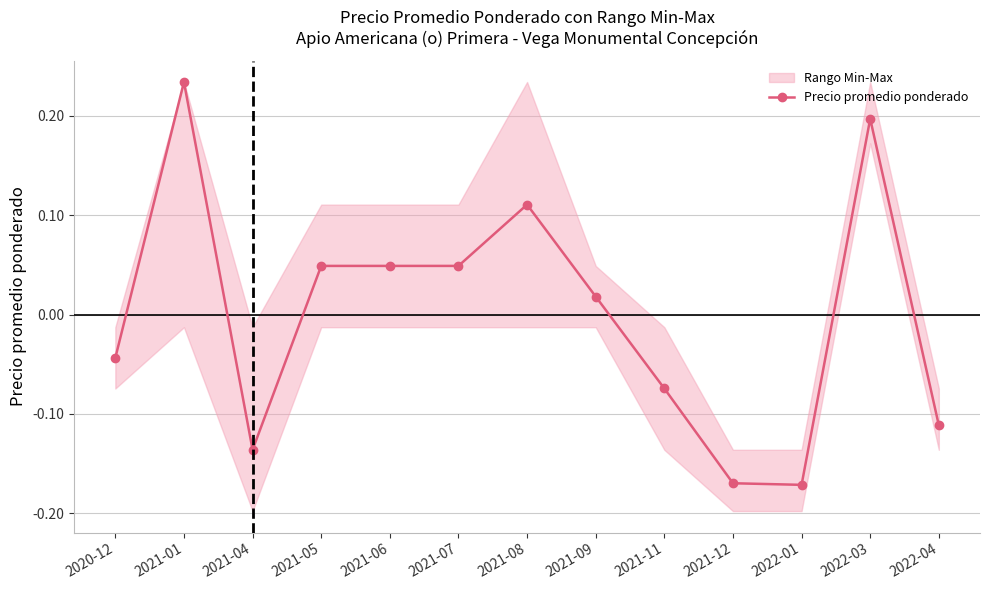

Reading left to right, transcribe all the data shown in this chart.

-0.0	0.2	-0.1	0.0	0.0	0.0	0.1	0.0	-0.1	-0.2	-0.2	0.2	-0.1